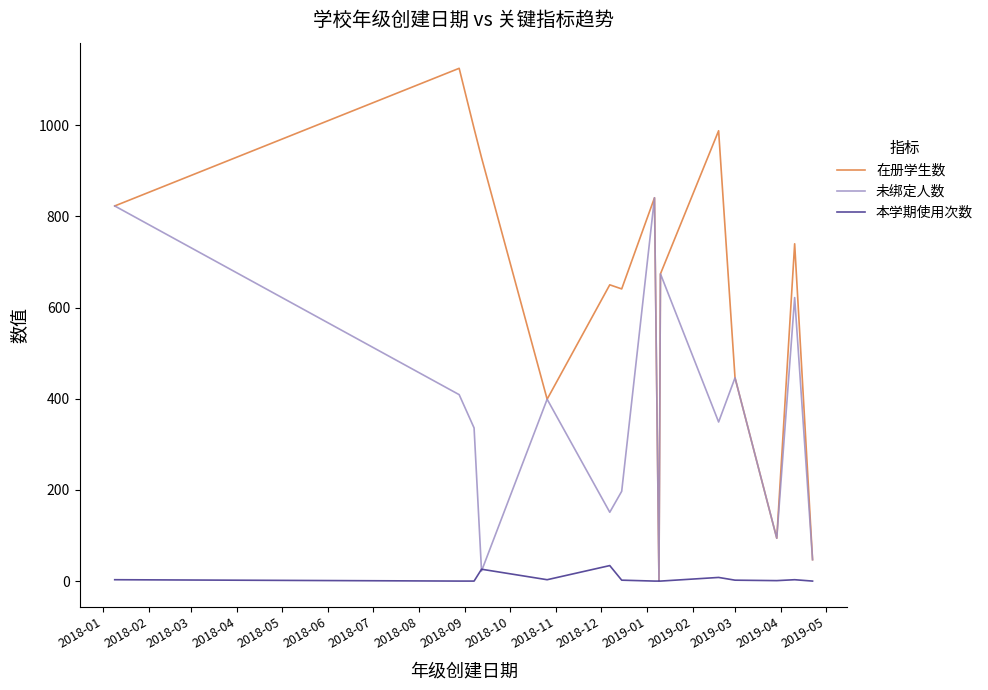

How many lines are shown in the chart?

3